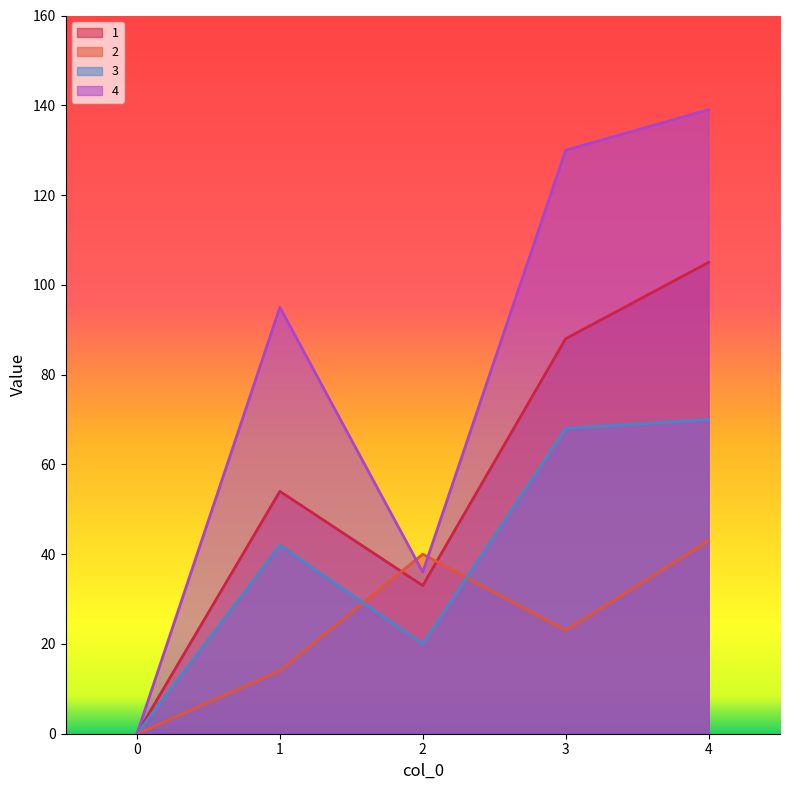

What are all the series names shown in the legend?

1, 2, 3, 4